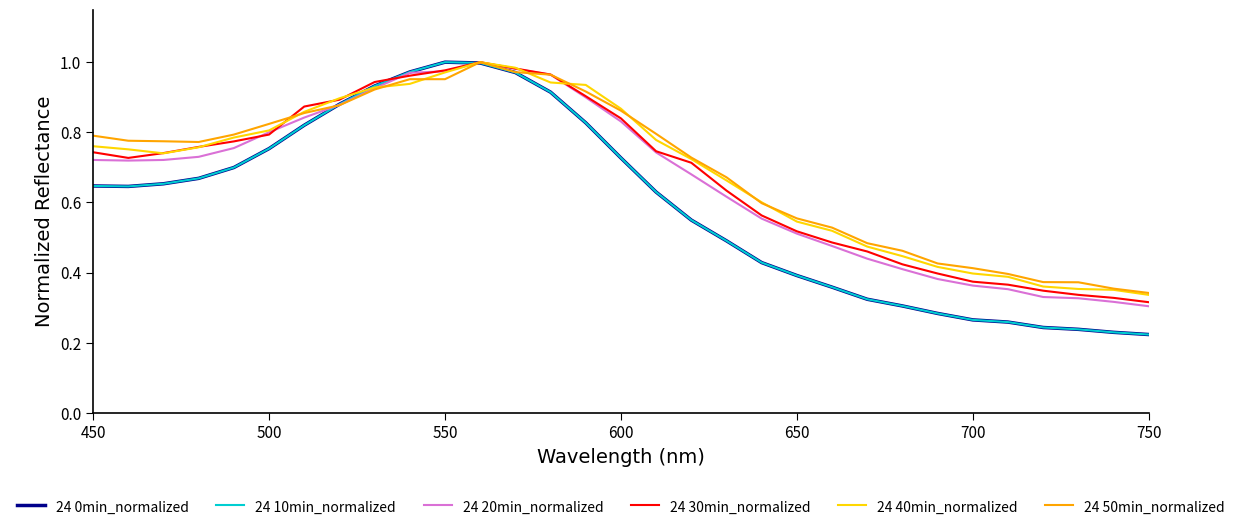

Which series ends up on top after the final intersection of 24 50min_normalized and 24 0min_normalized?

24 50min_normalized